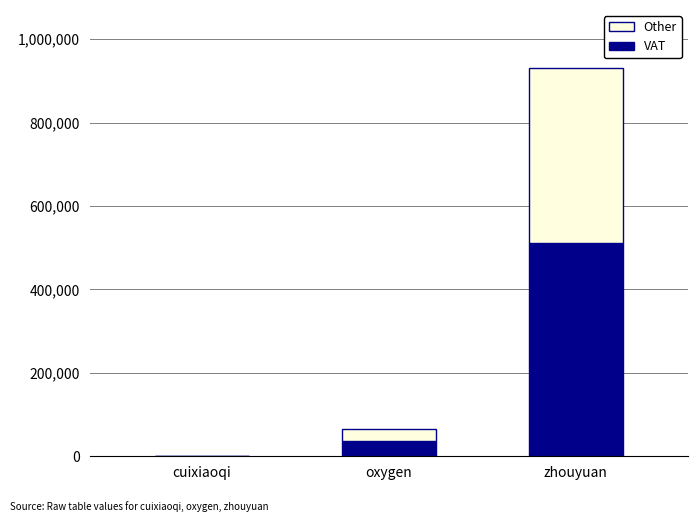

Does the chart contain stacked bars?

Yes